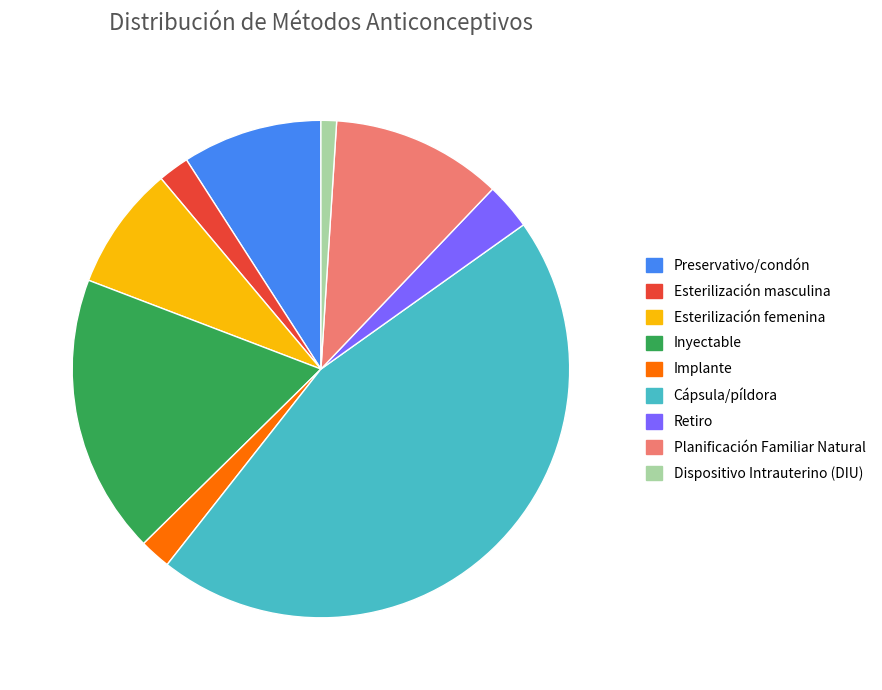

Is there any slice that represents more than half of the pie?

No